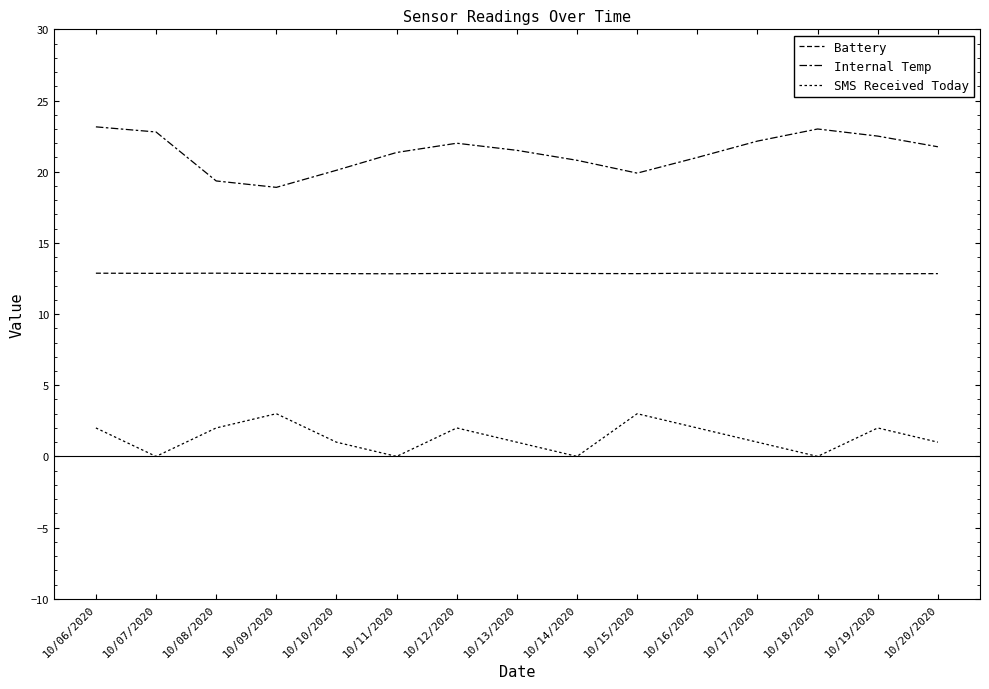

How many lines are shown in the chart?

3